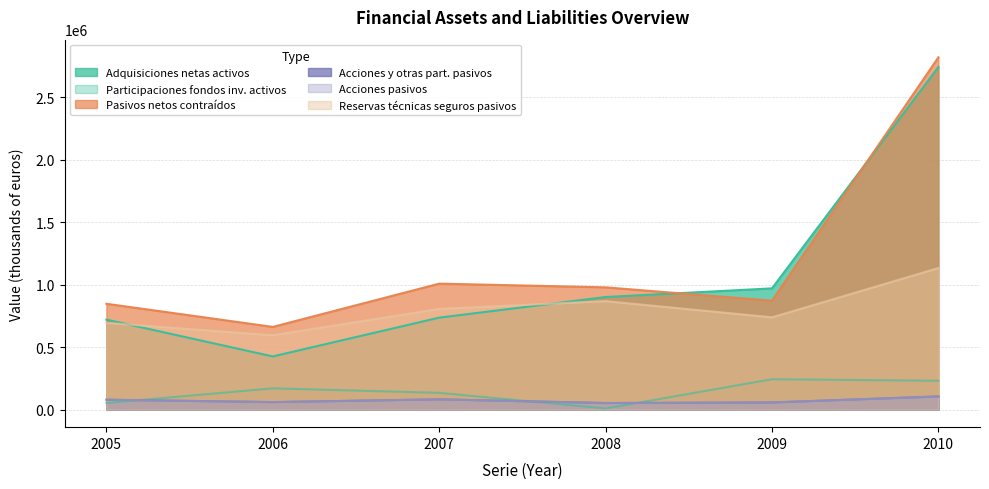

True or false: Participaciones emitidas por fondos de inversion activos and Reservas tecnicas de seguros pasivos intersect in this chart.

False